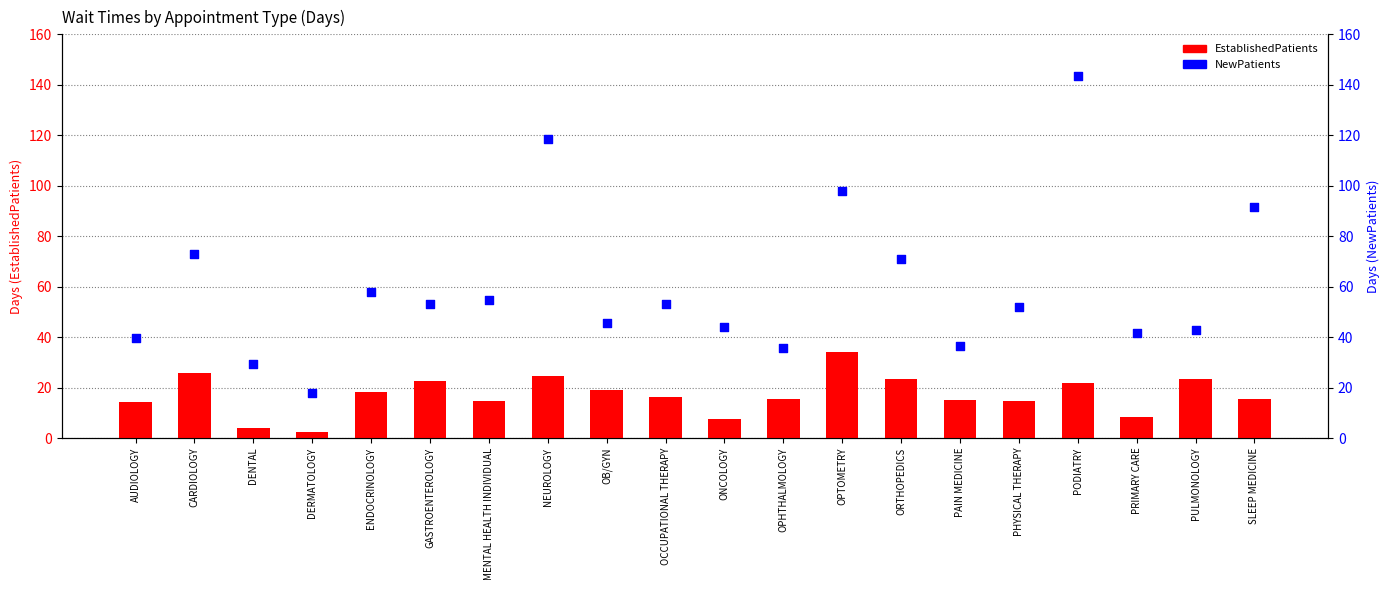

Which series contains the lowest Y value?

EstablishedPatients